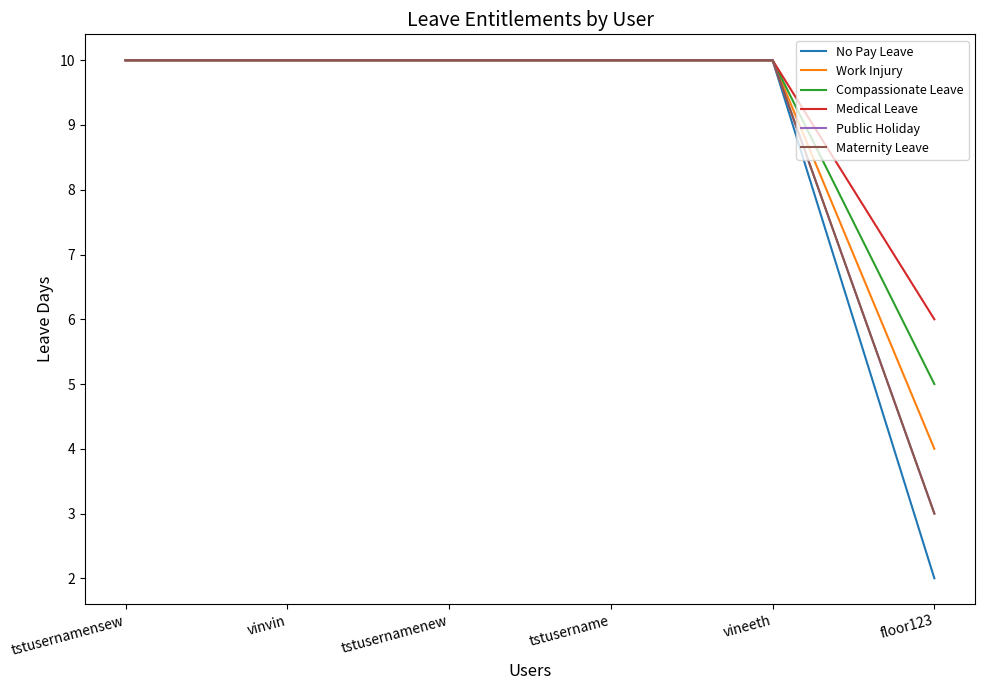

True or false: Maternity Leave and Work Injury cross at least once.

False